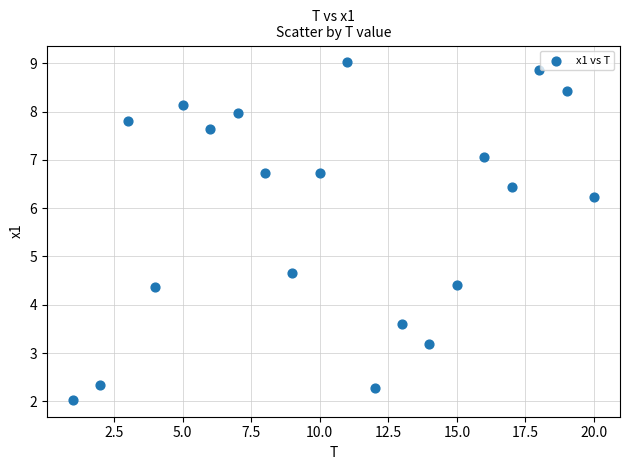

What is the range of Y values (max minus min)?

7.0